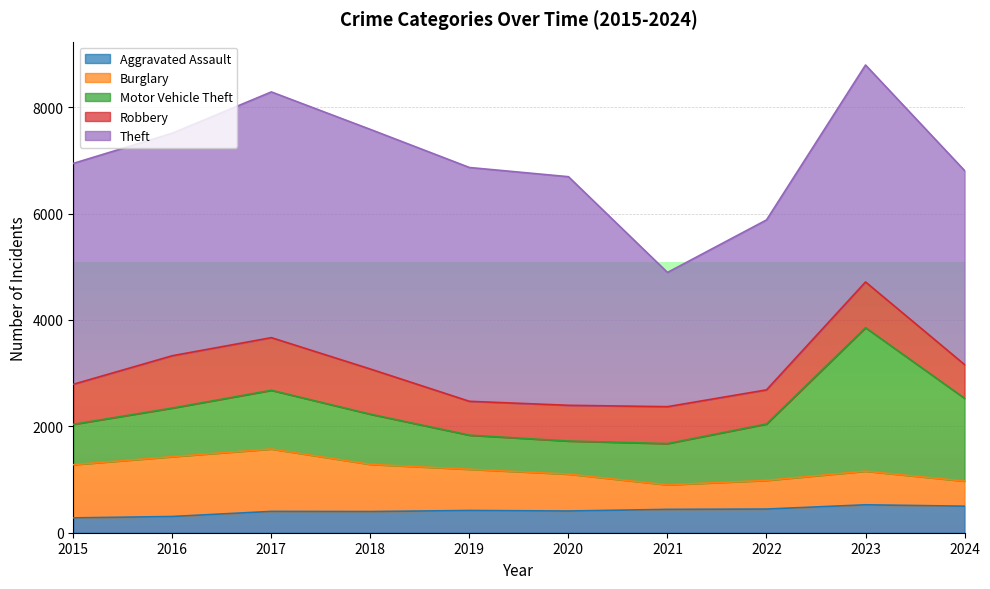

What is the sum of the Motor Vehicle Theft values at 2019 and 2018?

1584